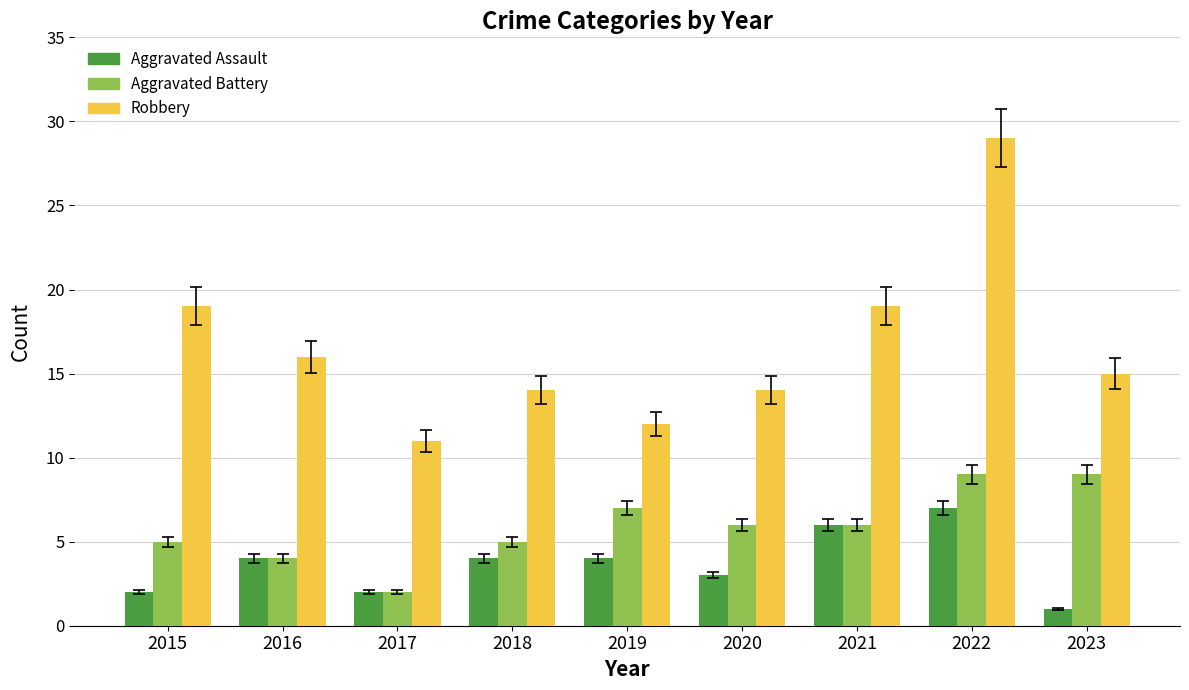

Which series has the largest total across all categories?

Robbery